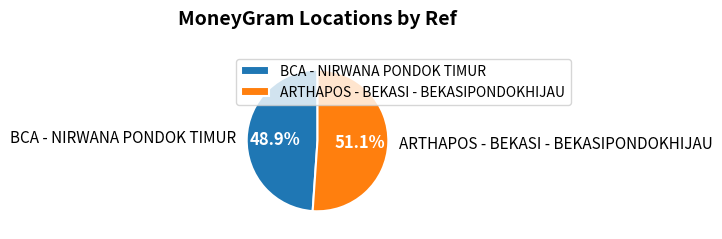

Is it true that ARTHAPOS - BEKASI - BEKASIPONDOKHIJAU is 51% of the pie?

True